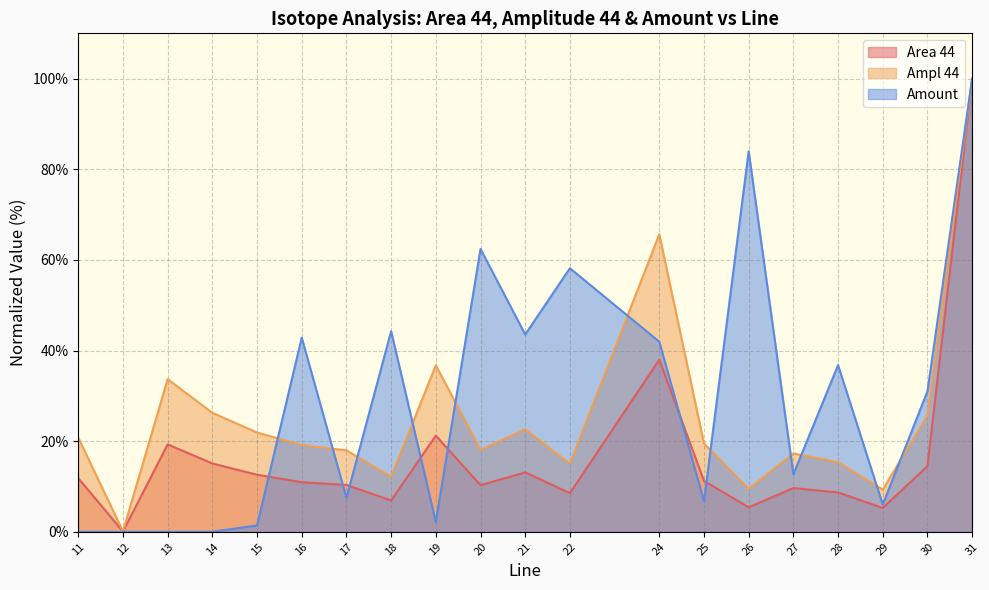

What are all the series names shown in the legend?

Area 44, Ampl 44, Amount